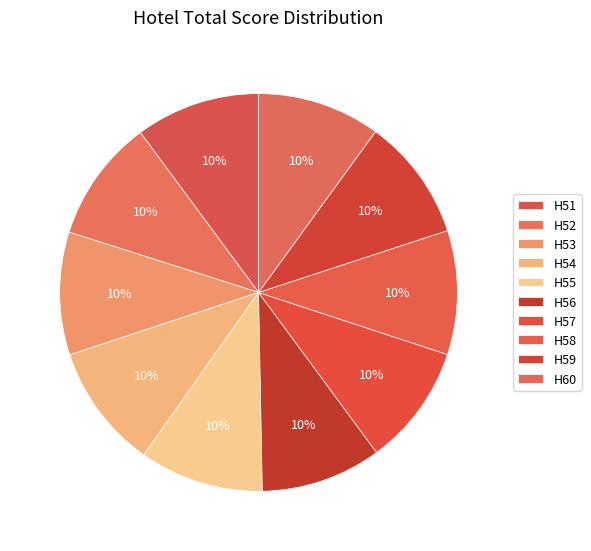

Is H55 the majority of the pie?

No